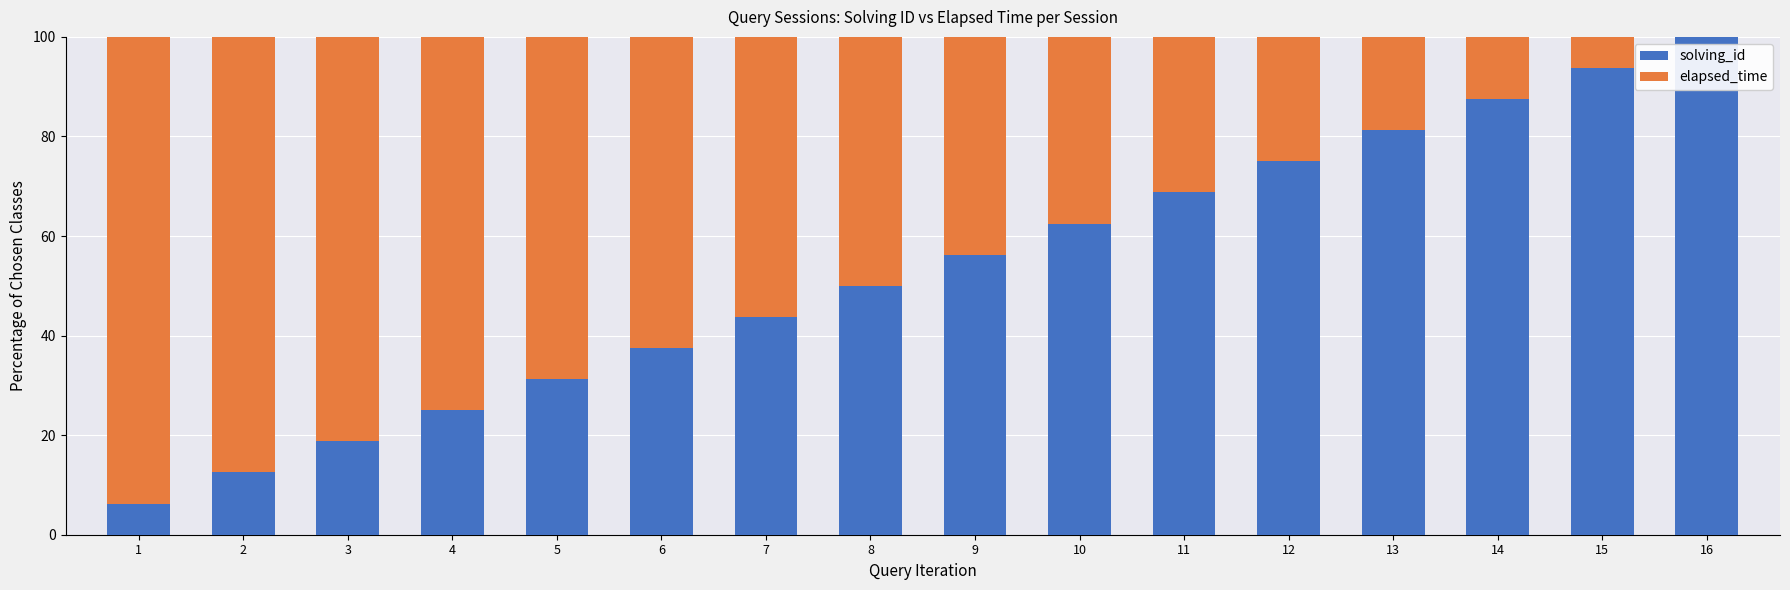

Does the chart contain stacked bars?

Yes